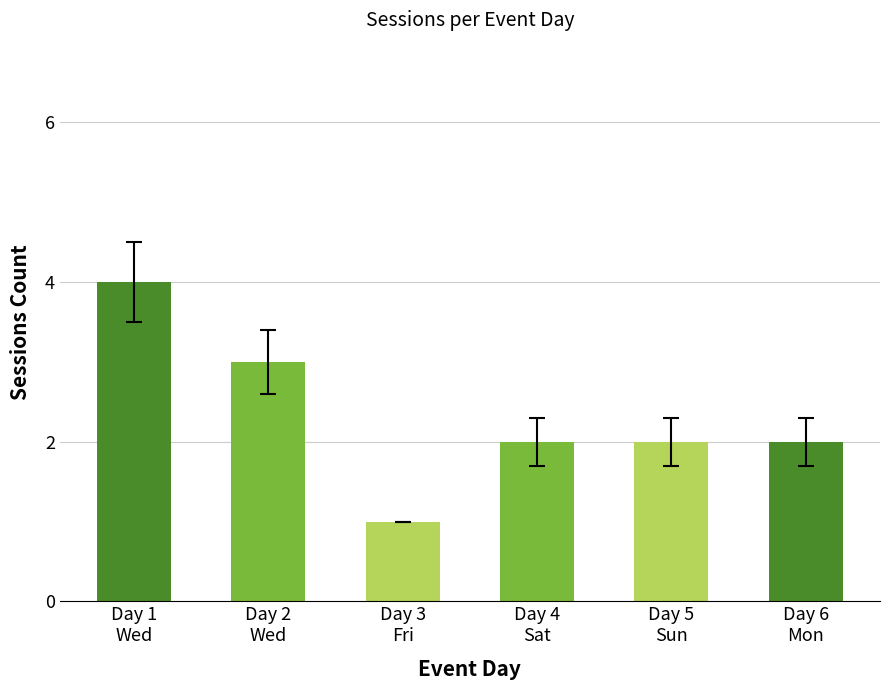

What is the maximum value shown in the chart?

4